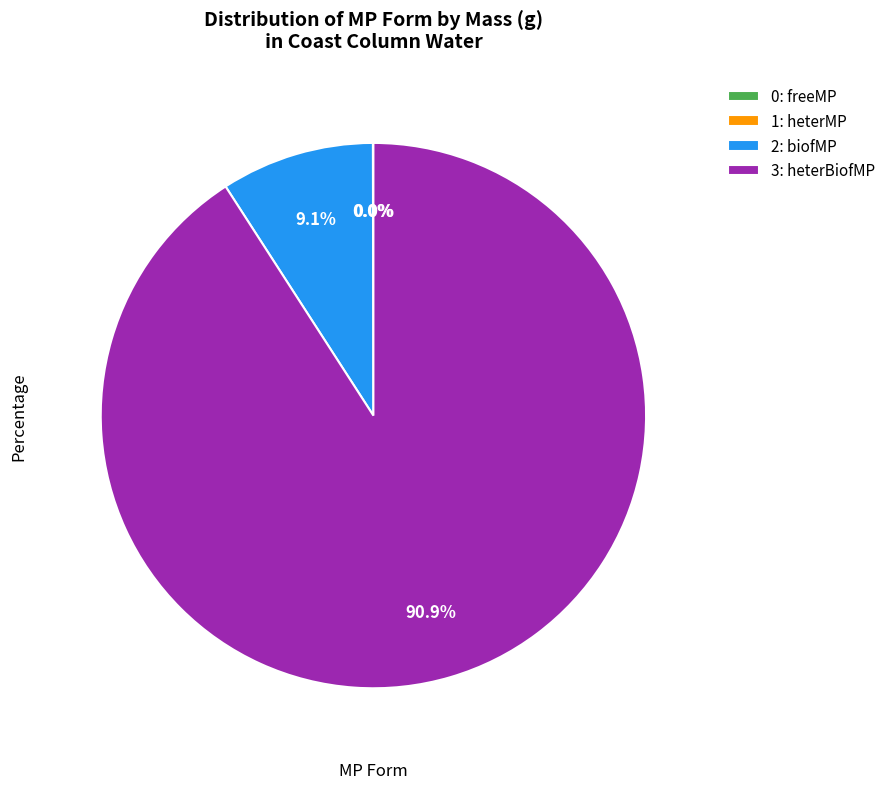

What is the total percentage of 3: heterBiofMP and 2: biofMP?

100.0%